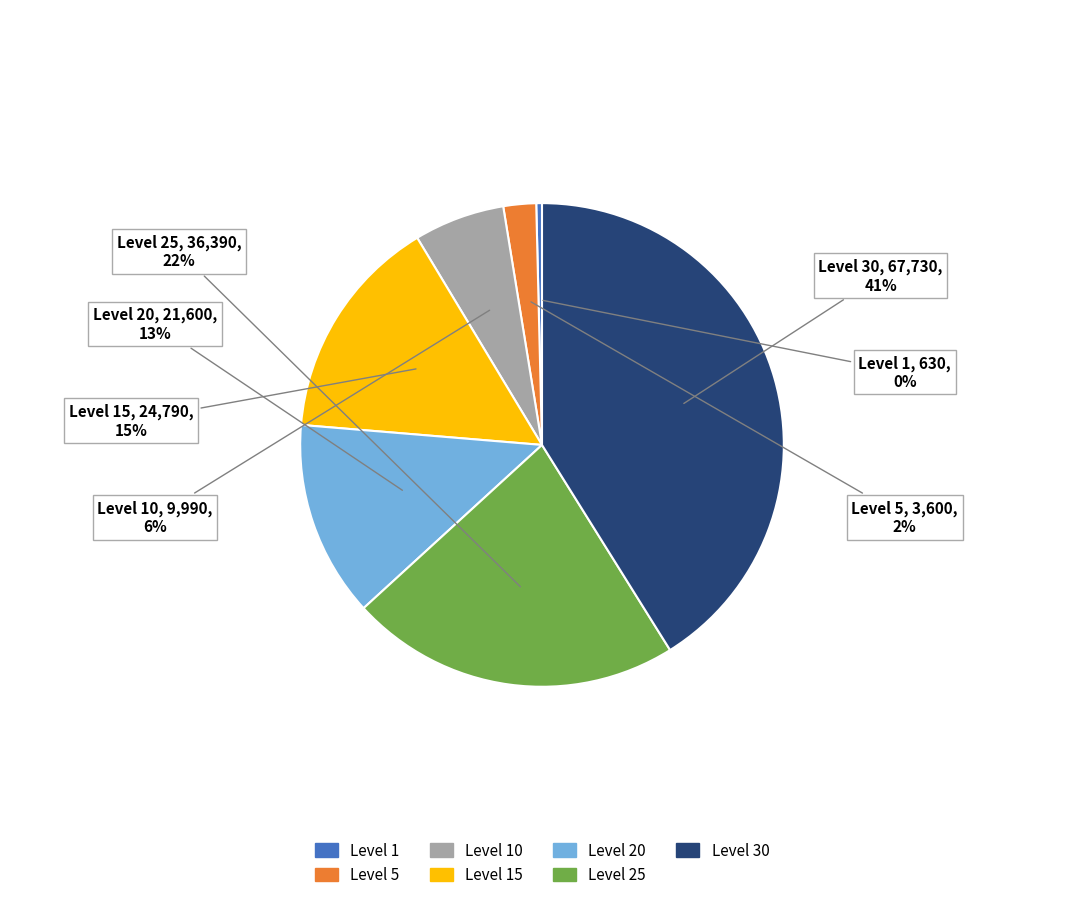

Is there any slice that represents more than half of the pie?

No